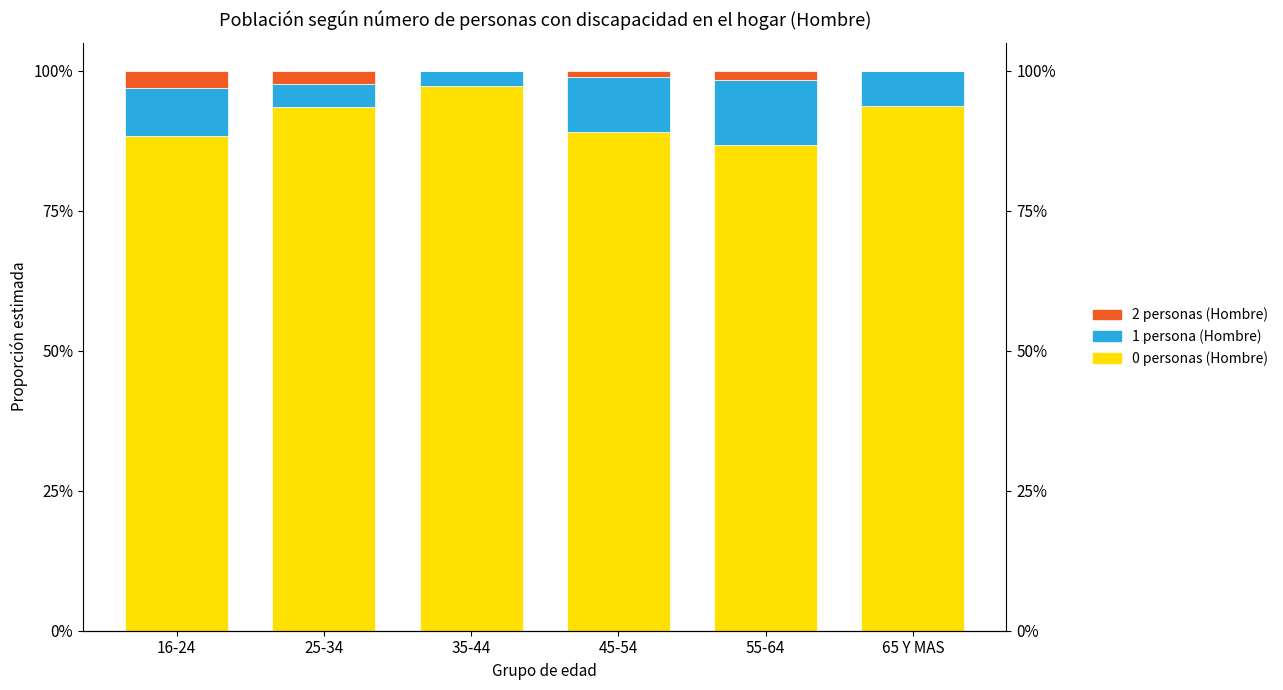

Between 16-24 and 35-44, which is larger?

35-44